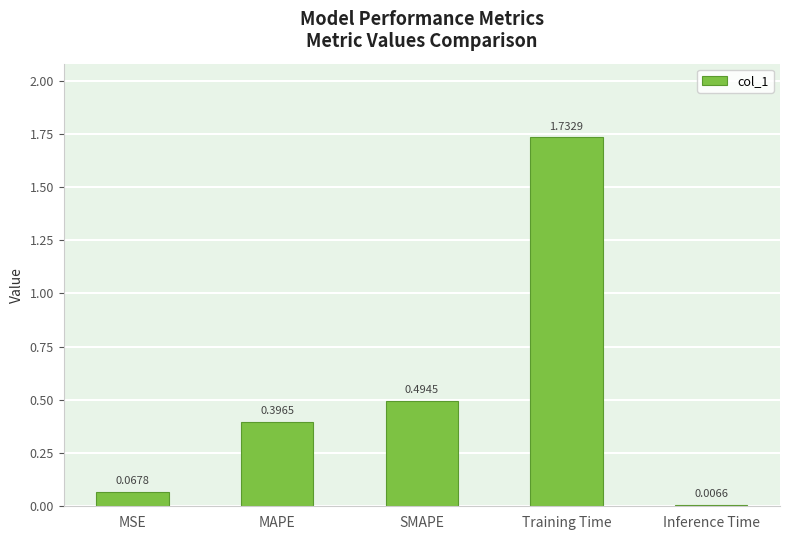

What is the sum of the values at SMAPE and MAPE?

0.9